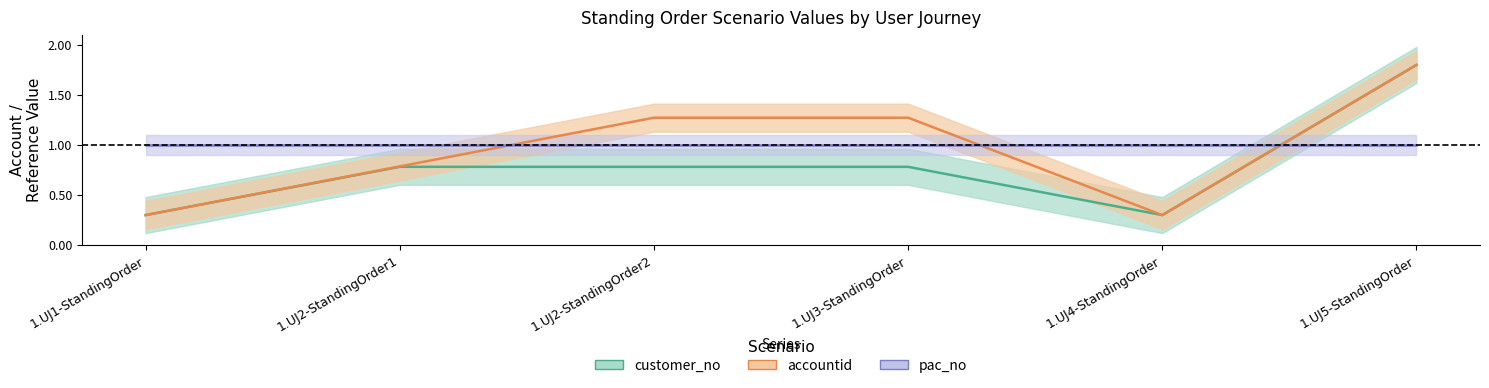

What is the value of the customer_no point at the 3rd from the left?

0.8